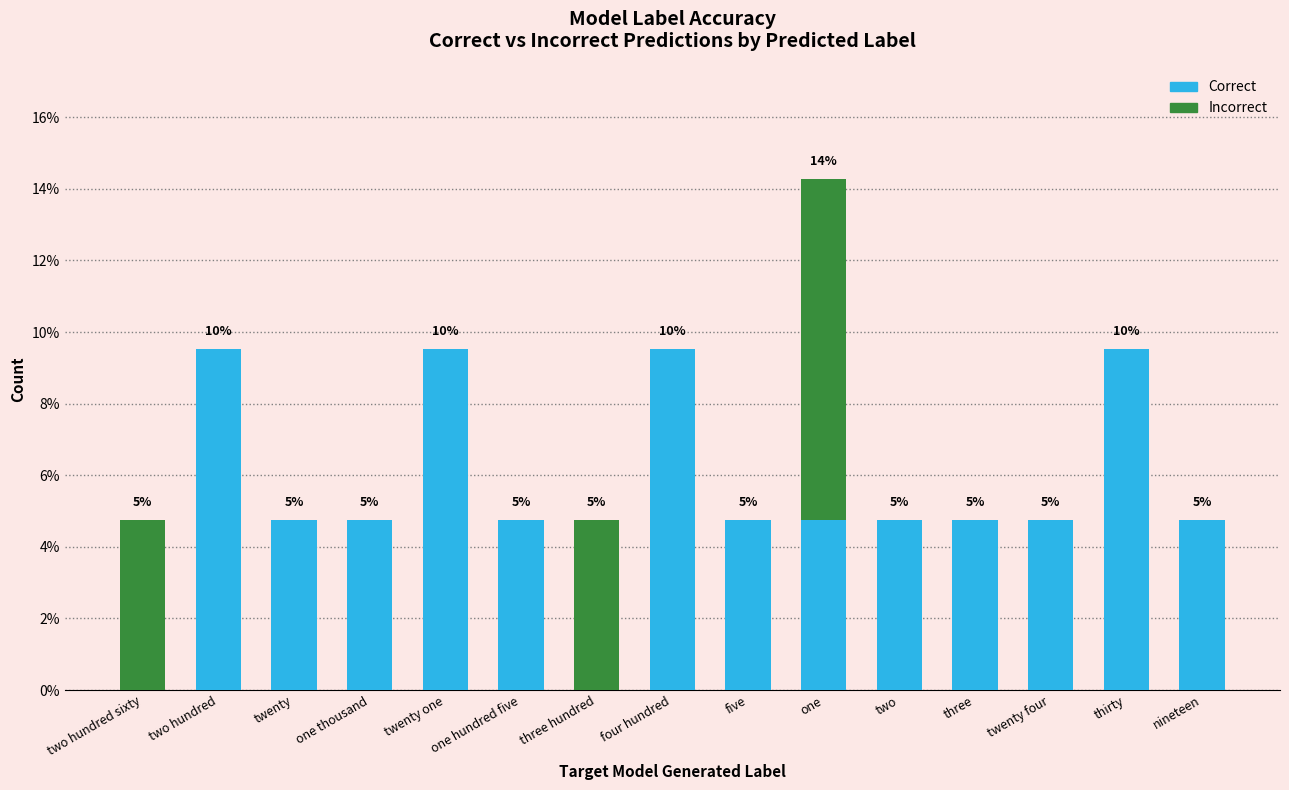

What is the difference between the Correct values at two and two hundred sixty?

4.8